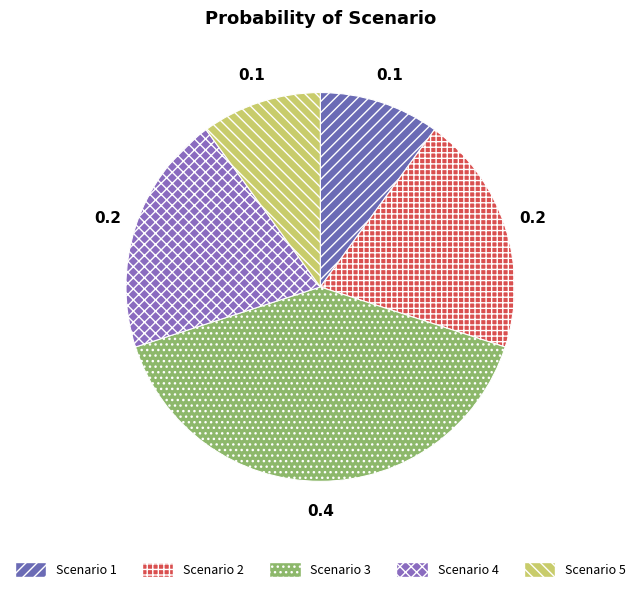

How many segments does this pie chart have?

5